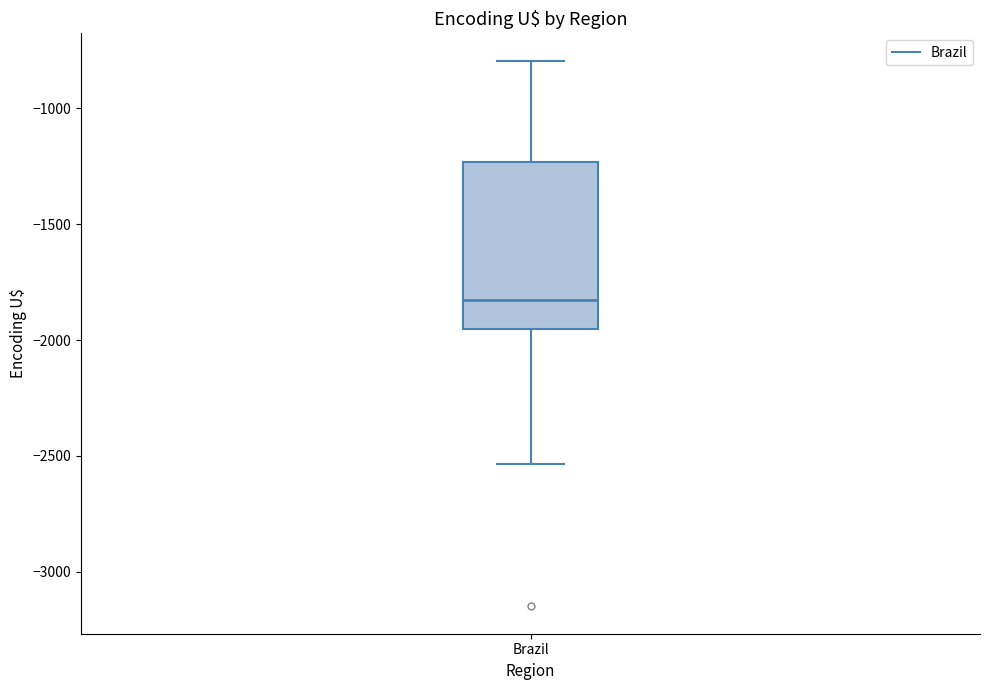

Transcribe this box plot: give where the median line is, the range the box spans, and where the two whiskers end, as read against the y-axis. The values are not printed on the chart, so give them approximately, as read against the axis.

median -1850, box -1950 to -1250, whiskers -2550 to -800